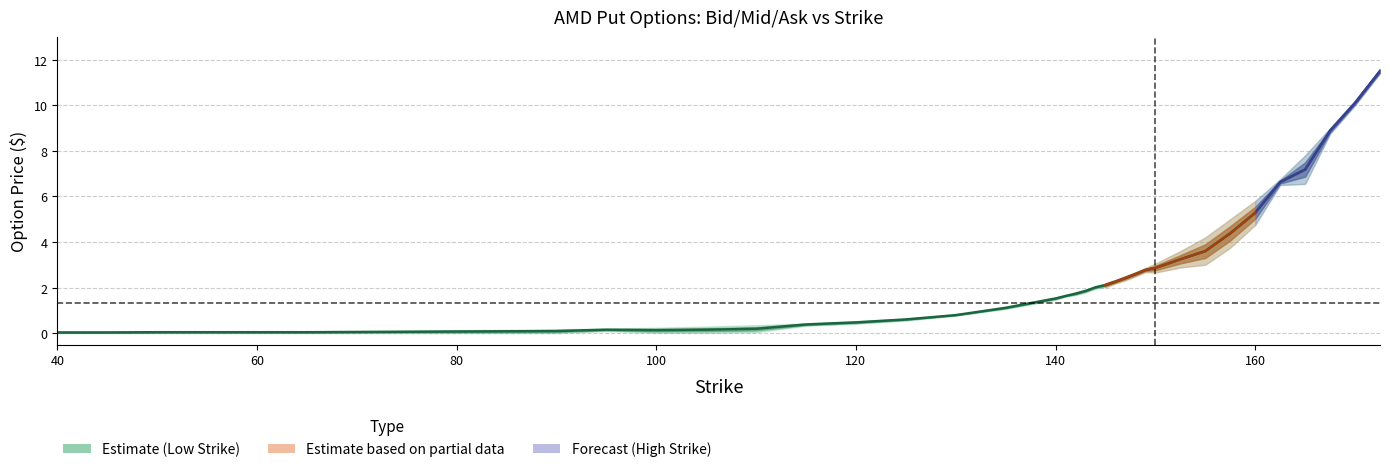

What is the difference between the Mid values at 165.0 and 45.0?

7.1